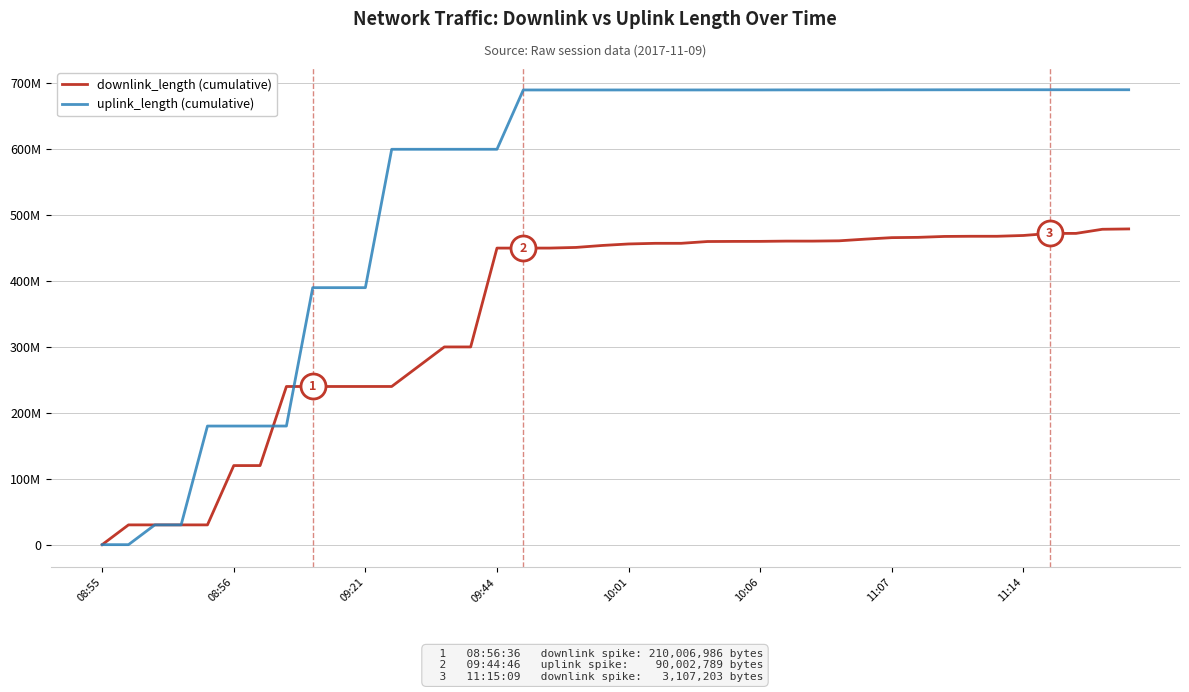

What are all the series names shown in the legend?

downlink_length (cumulative), uplink_length (cumulative)